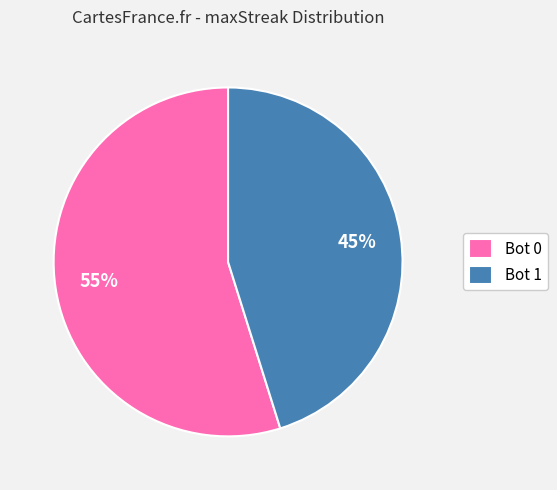

To the nearest percent, what percentage of the pie is Bot 0?

55%